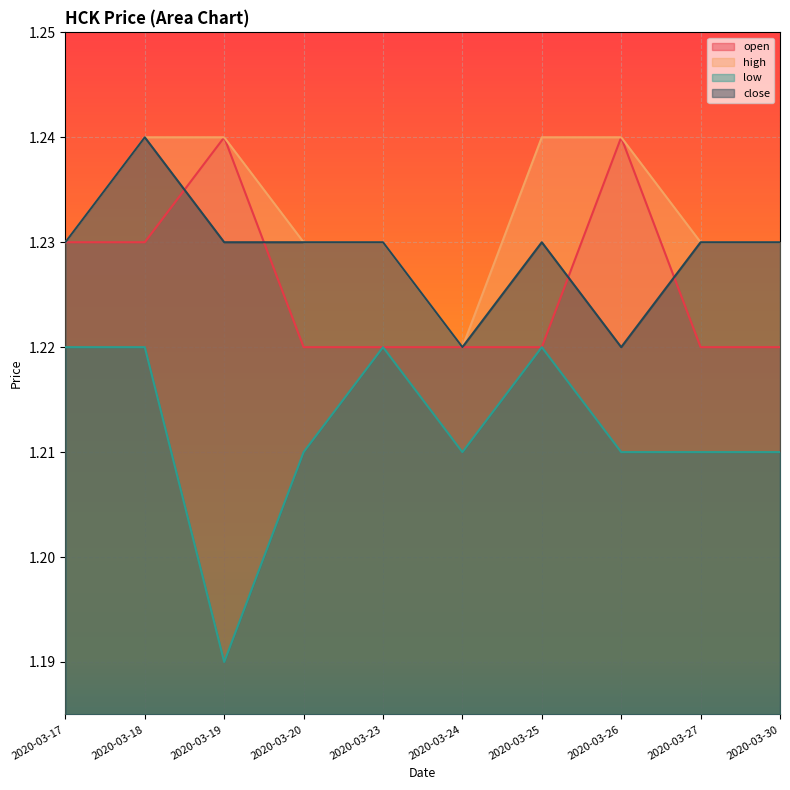

Reading left to right, what are all the values shown in this chart?

open: 2020-03-17=1.2	2020-03-18=1.2	2020-03-19=1.2	2020-03-20=1.2	2020-03-23=1.2	2020-03-24=1.2	2020-03-25=1.2	2020-03-26=1.2	2020-03-27=1.2	2020-03-30=1.2
high: 2020-03-17=1.2	2020-03-18=1.2	2020-03-19=1.2	2020-03-20=1.2	2020-03-23=1.2	2020-03-24=1.2	2020-03-25=1.2	2020-03-26=1.2	2020-03-27=1.2	2020-03-30=1.2
low: 2020-03-17=1.2	2020-03-18=1.2	2020-03-19=1.2	2020-03-20=1.2	2020-03-23=1.2	2020-03-24=1.2	2020-03-25=1.2	2020-03-26=1.2	2020-03-27=1.2	2020-03-30=1.2
close: 2020-03-17=1.2	2020-03-18=1.2	2020-03-19=1.2	2020-03-20=1.2	2020-03-23=1.2	2020-03-24=1.2	2020-03-25=1.2	2020-03-26=1.2	2020-03-27=1.2	2020-03-30=1.2